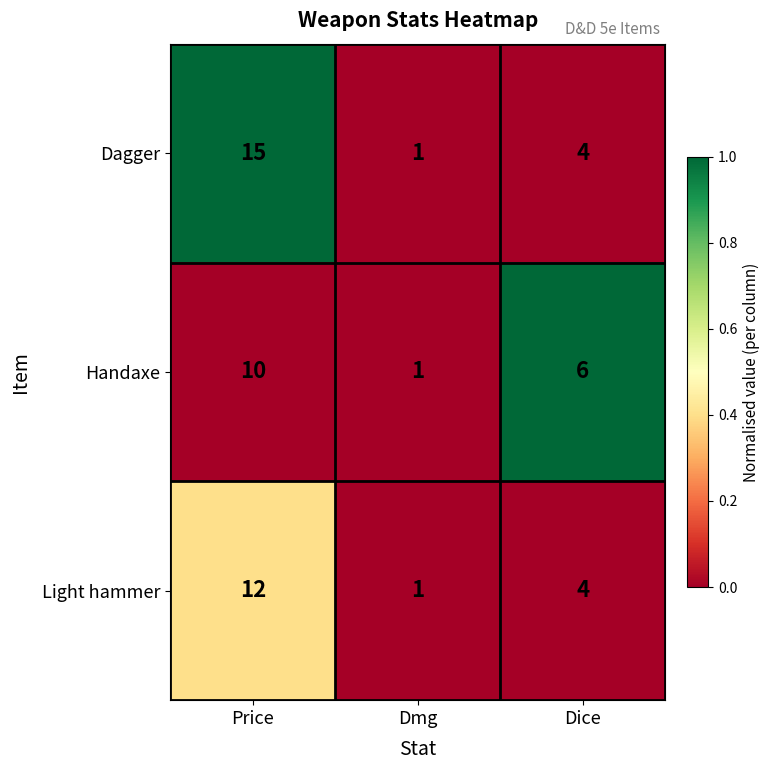

Which series has the largest total across all categories?

Dagger